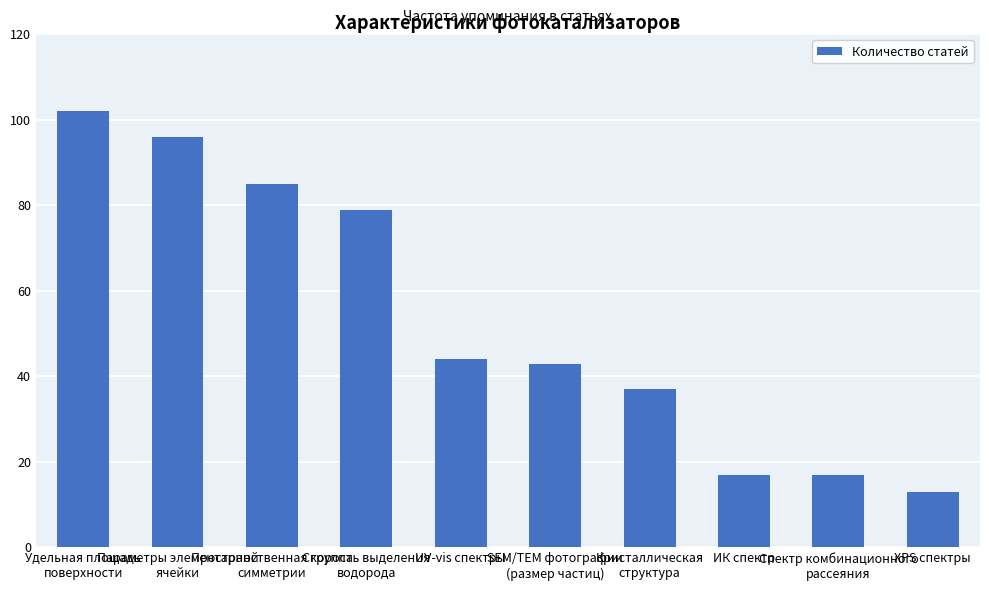

Reading left to right, transcribe all the data shown in this chart.

102	96	85	79	44	43	37	17	17	13